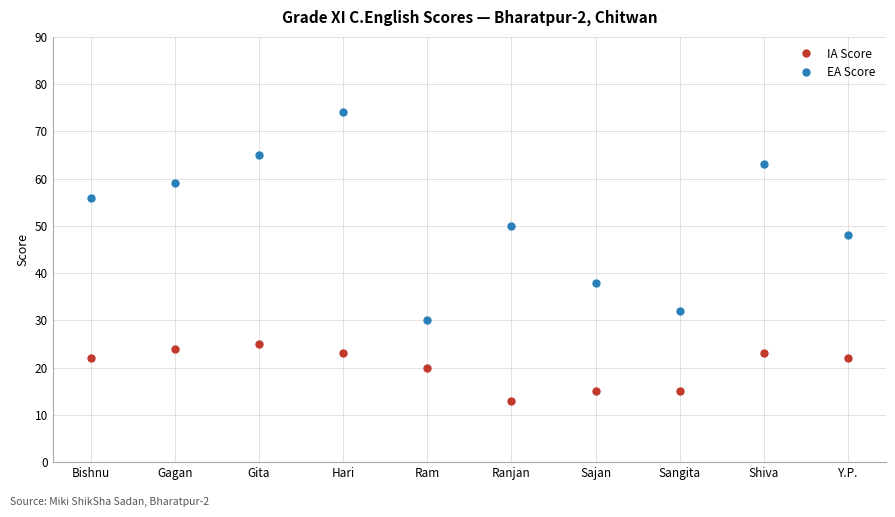

Reading left to right, extract all data points from this chart.

IA Score: Bishnu=22	Gagan=24	Gita=25	Hari=23	Ram=20	Ranjan=13	Sajan=15	Sangita=15	Shiva=23	Y.P.=22
EA Score: Bishnu=56	Gagan=59	Gita=65	Hari=74	Ram=30	Ranjan=50	Sajan=38	Sangita=32	Shiva=63	Y.P.=48